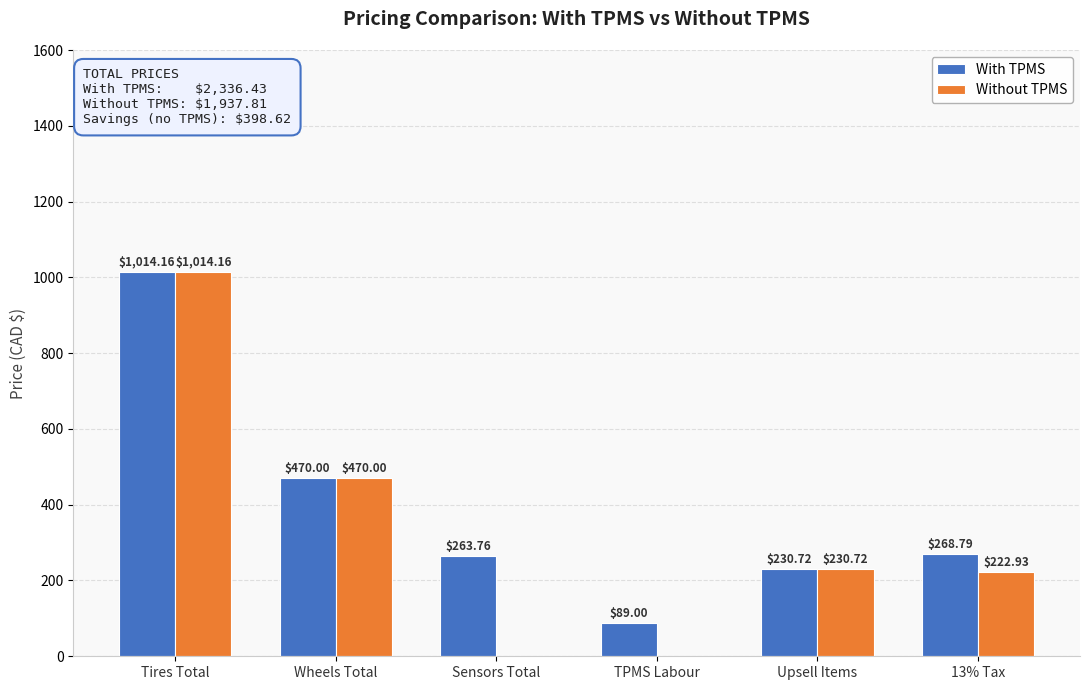

How many data points does each series have?

6